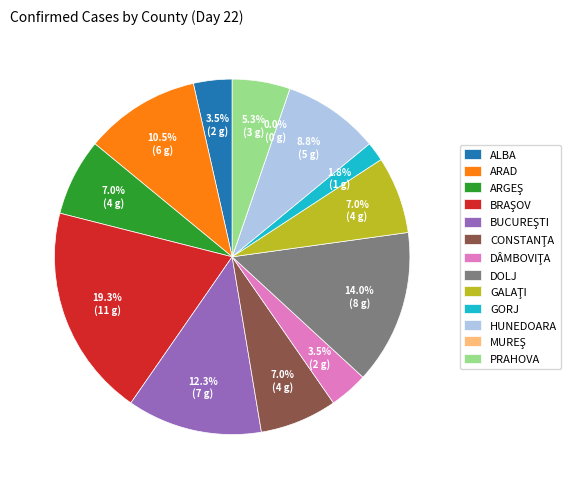

To the nearest percent, what portion does GORJ represent?

2%